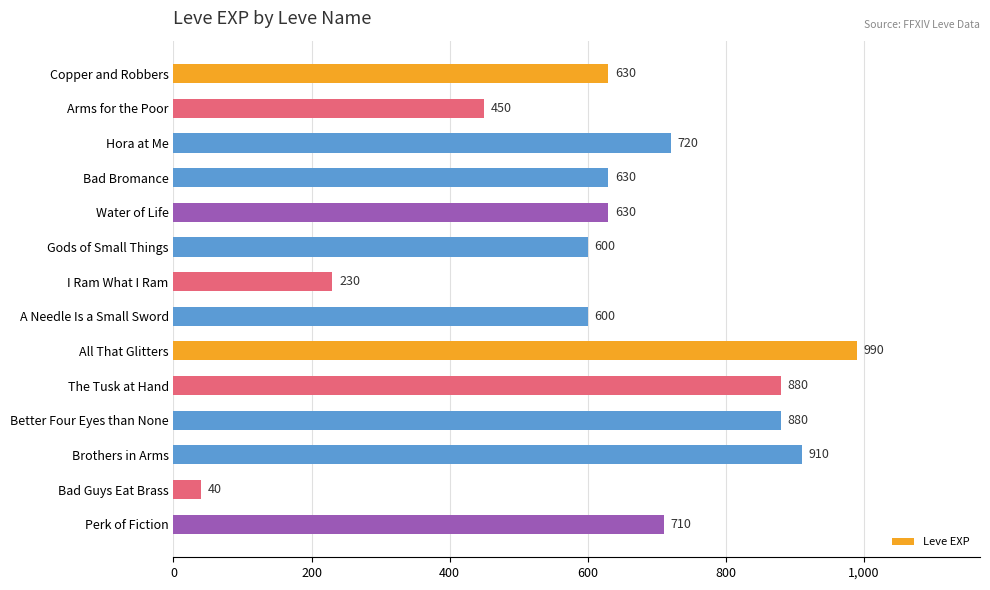

What is the average value?

636